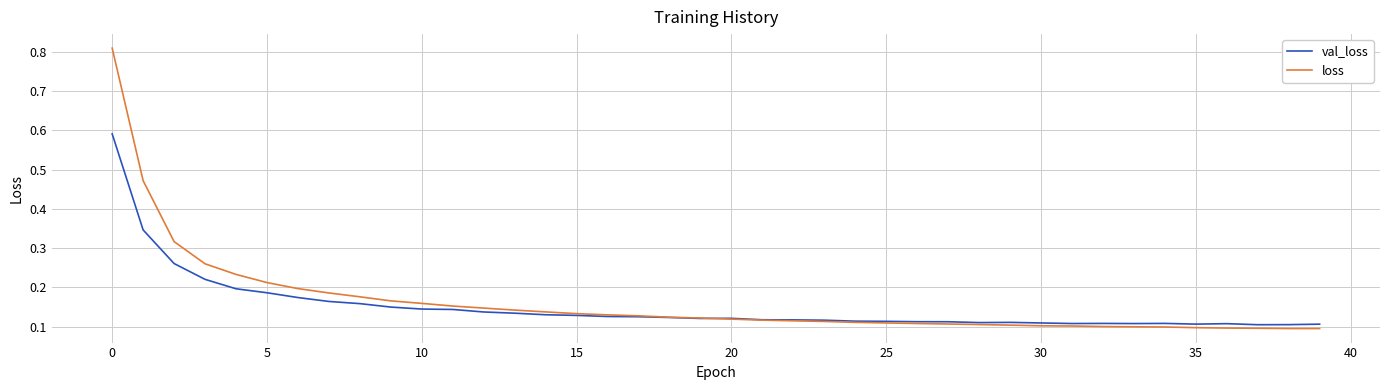

Rank the series by their maximum value, from highest to lowest.

loss, val_loss